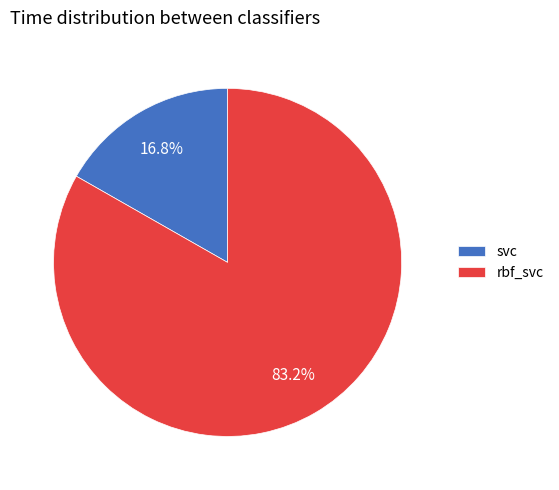

To the nearest percent, what portion does svc represent?

17%